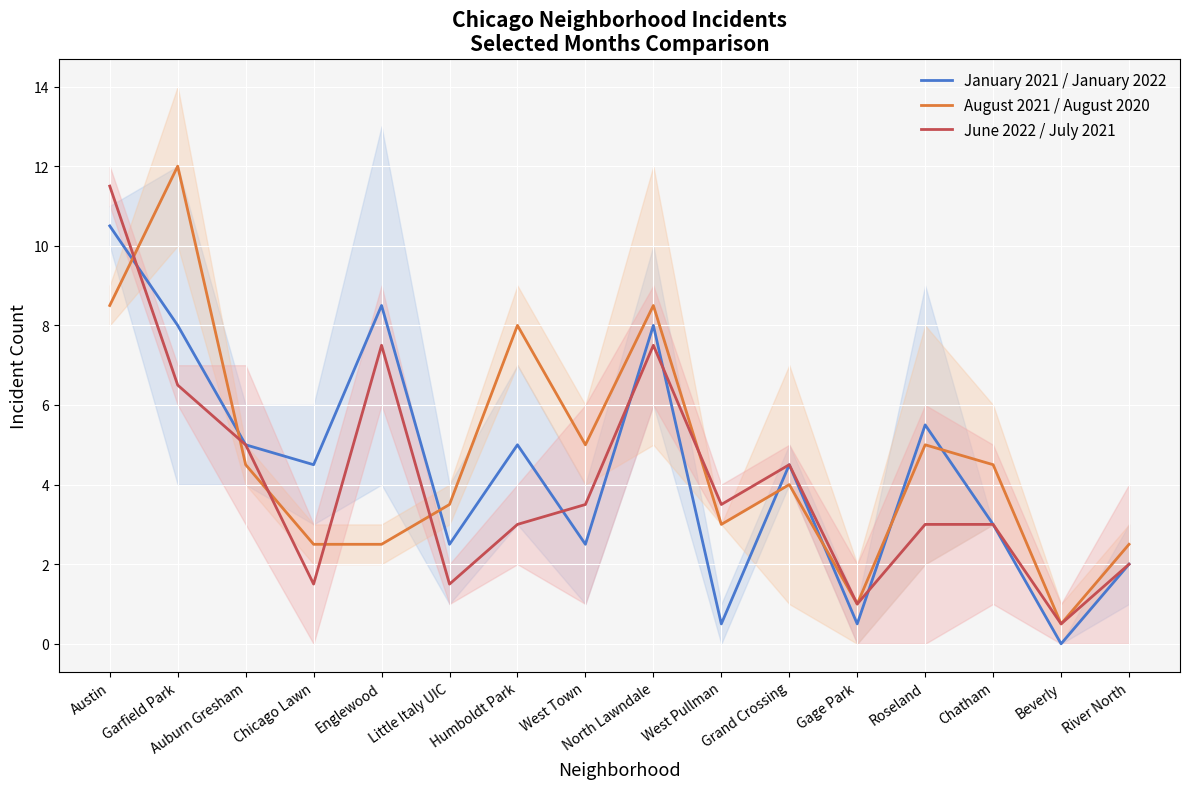

Which series has the largest range (max minus min)?

August 2021 / August 2020